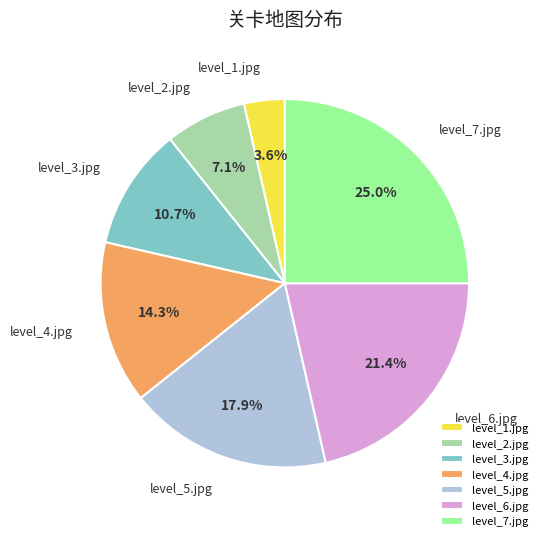

Rank the categories by value from lowest to highest.

level_1.jpg, level_2.jpg, level_3.jpg, level_4.jpg, level_5.jpg, level_6.jpg, level_7.jpg